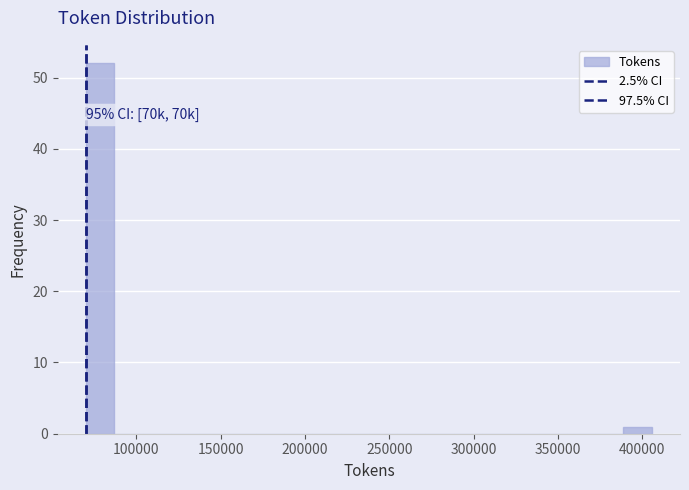

Around what value on the x-axis is the tallest bar? Give the approximate position of its centre, as read against the axis.

80000